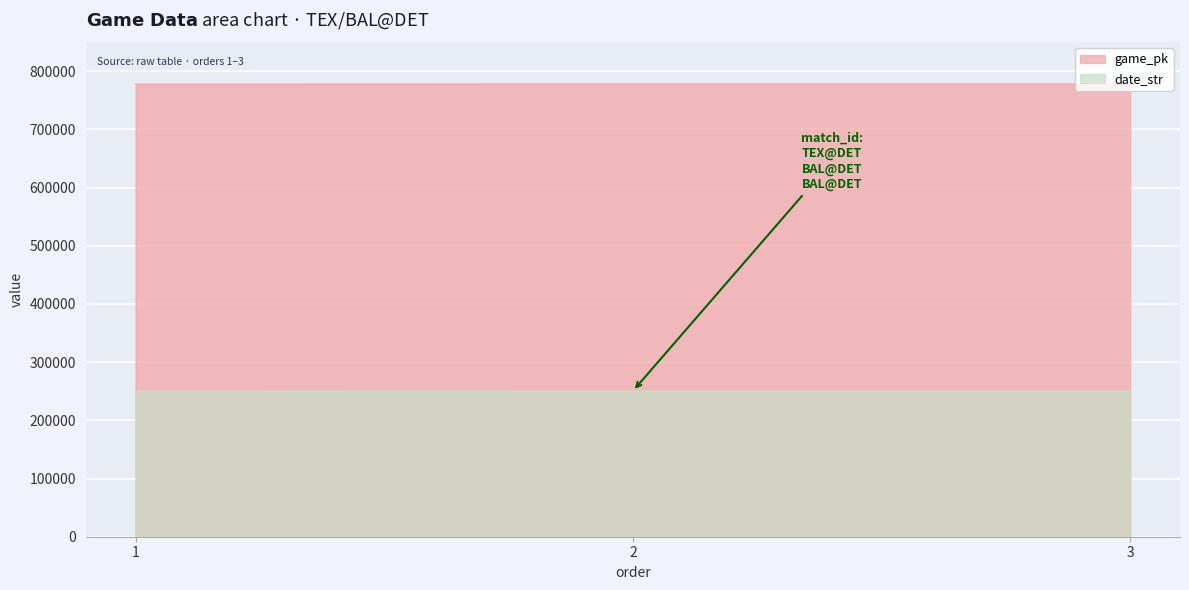

Count the number of data series in this chart.

2